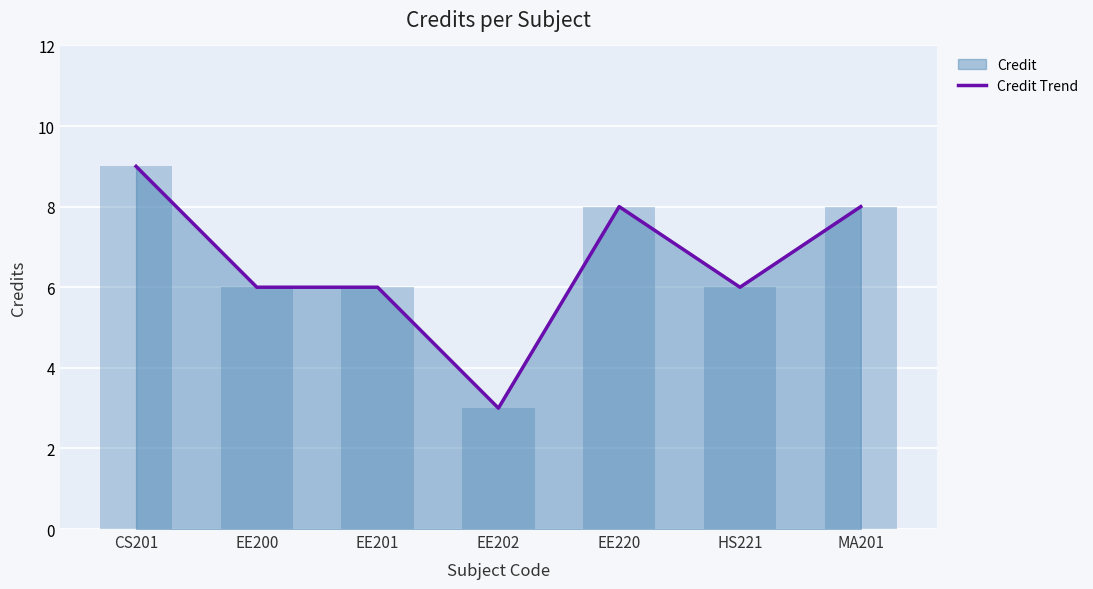

List the labels in order of value, largest first.

CS201, EE220, MA201, EE200, EE201, HS221, EE202